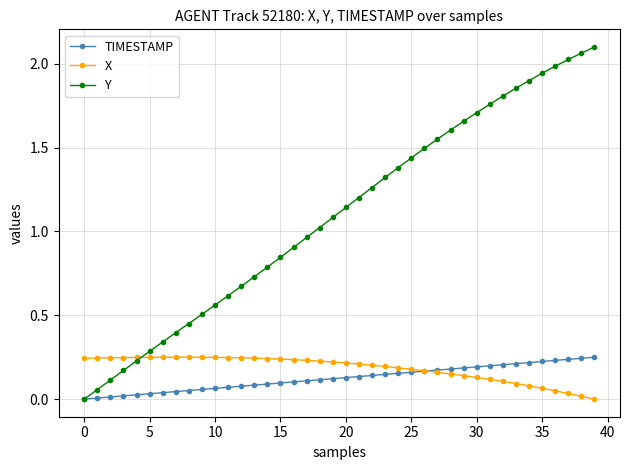

True or false: X has more than 0 points higher than both neighbors.

True